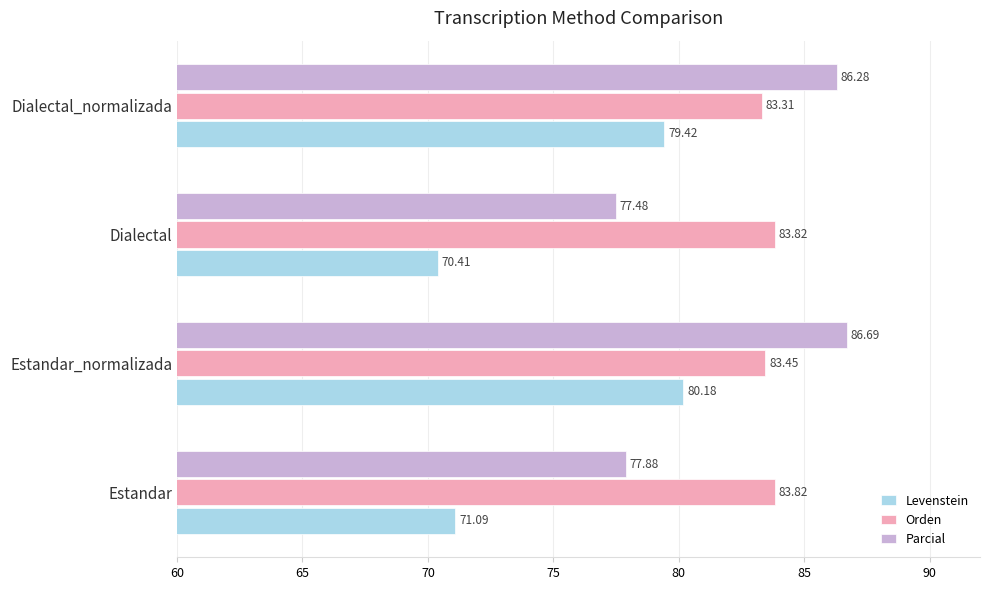

What is the maximum value shown in the chart?

86.7